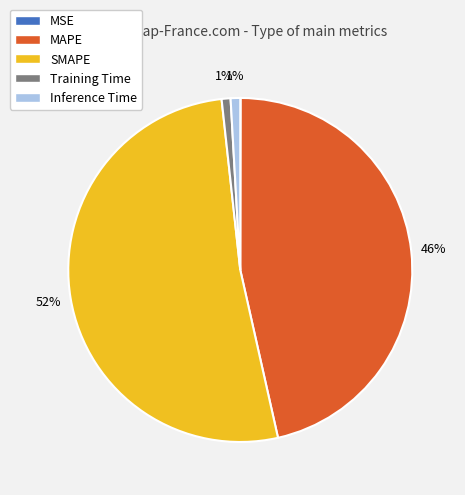

Which category has the biggest portion of the pie?

SMAPE